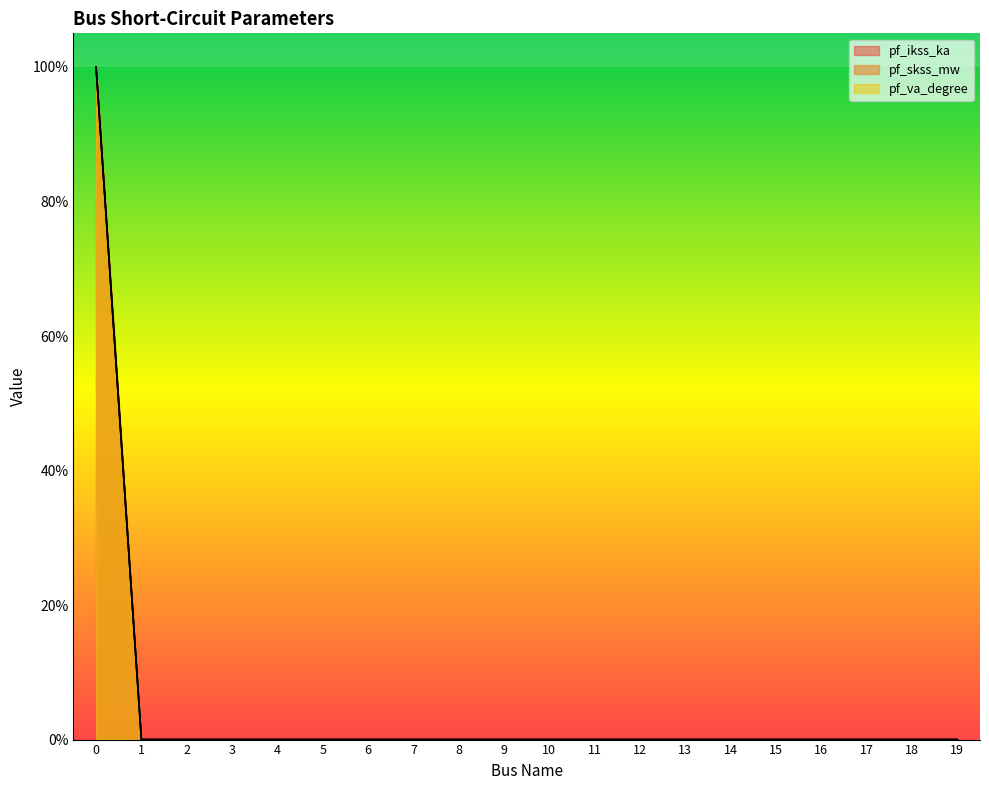

Reading left to right, extract all data points from this chart.

pf_ikss_ka: 1	0	0	0	0	0	0	0	0	0	0	0	0	0	0	0	0	0	0	0
pf_skss_mw: 1	0	0	0	0	0	0	0	0	0	0	0	0	0	0	0	0	0	0	0
pf_va_degree: 1	0	0	0	0	0	0	0	0	0	0	0	0	0	0	0	0	0	0	0